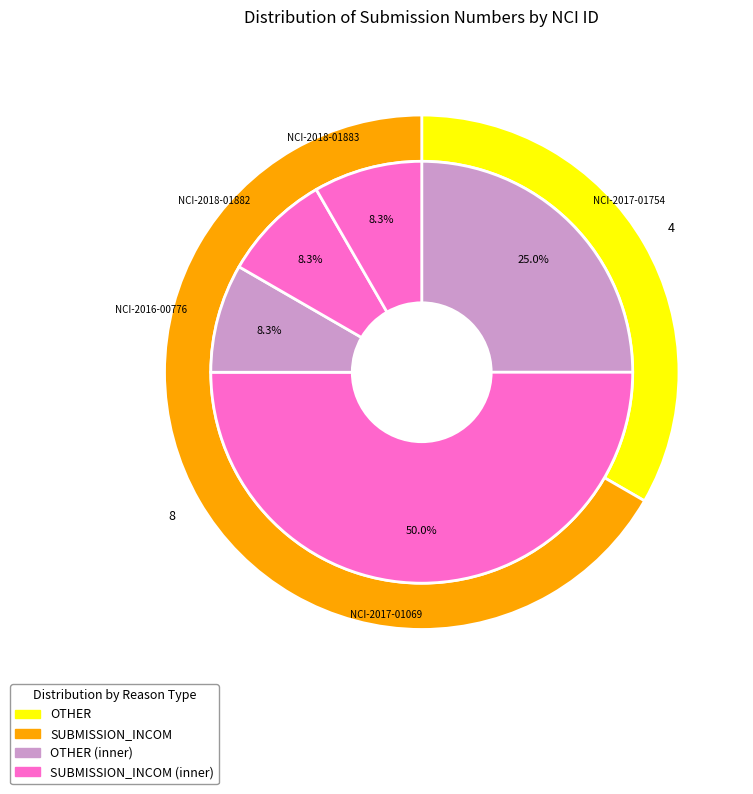

What is the smallest slice in the pie chart?

NCI-2016-00776